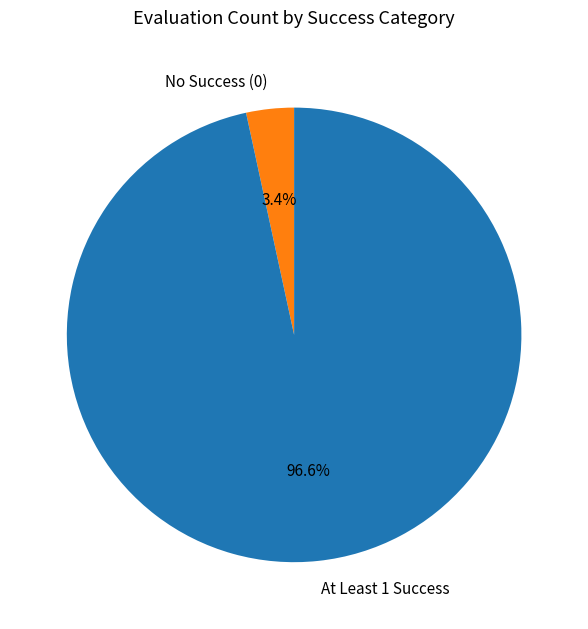

Is there any slice that represents more than half of the pie?

Yes